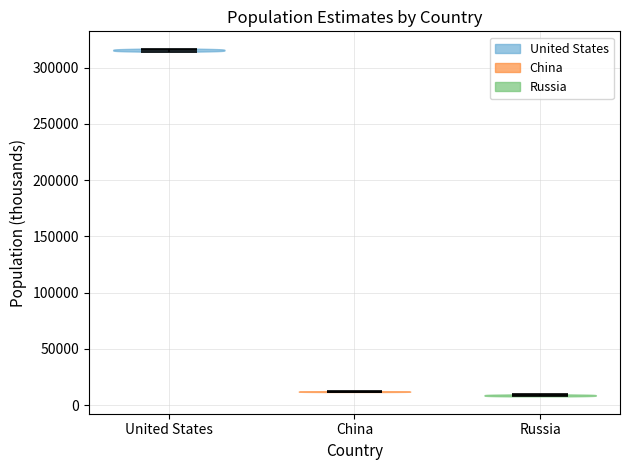

Reading left to right, read every violin against the y-axis: where its median line is, and the lowest and highest points it reaches. The values are not printed on the chart, so give them approximately, as read against the axis.

United States: median line 315000, lowest point 315000, highest point 315000
China: median line 10000, lowest point 10000, highest point 10000
Russia: median line 10000, lowest point 10000, highest point 10000